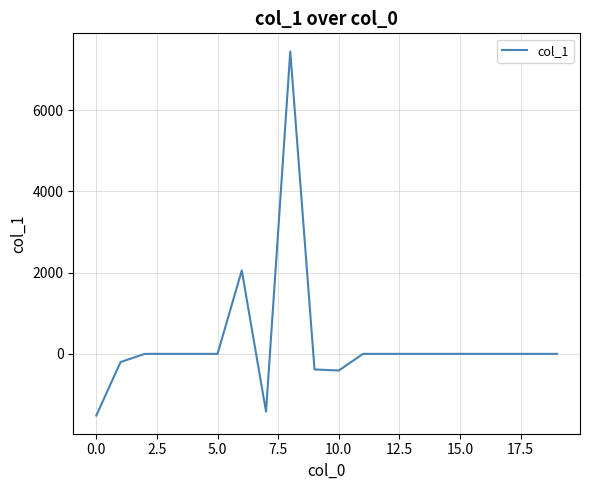

What is the minimum value shown in the chart?

-1518.6